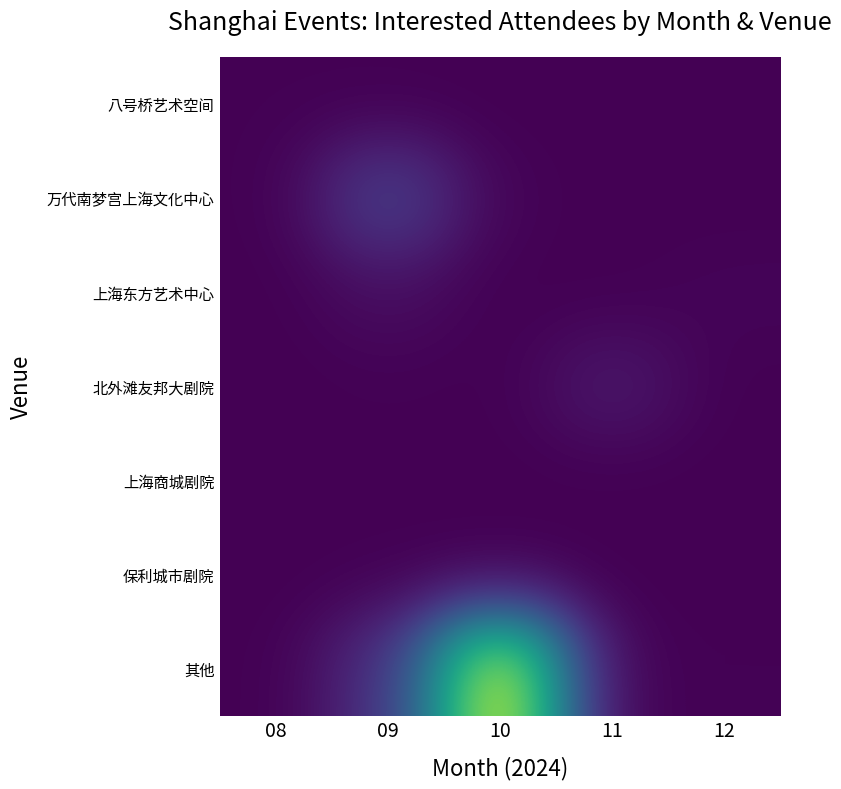

At how many categories does at least one series exceed 5355?

1